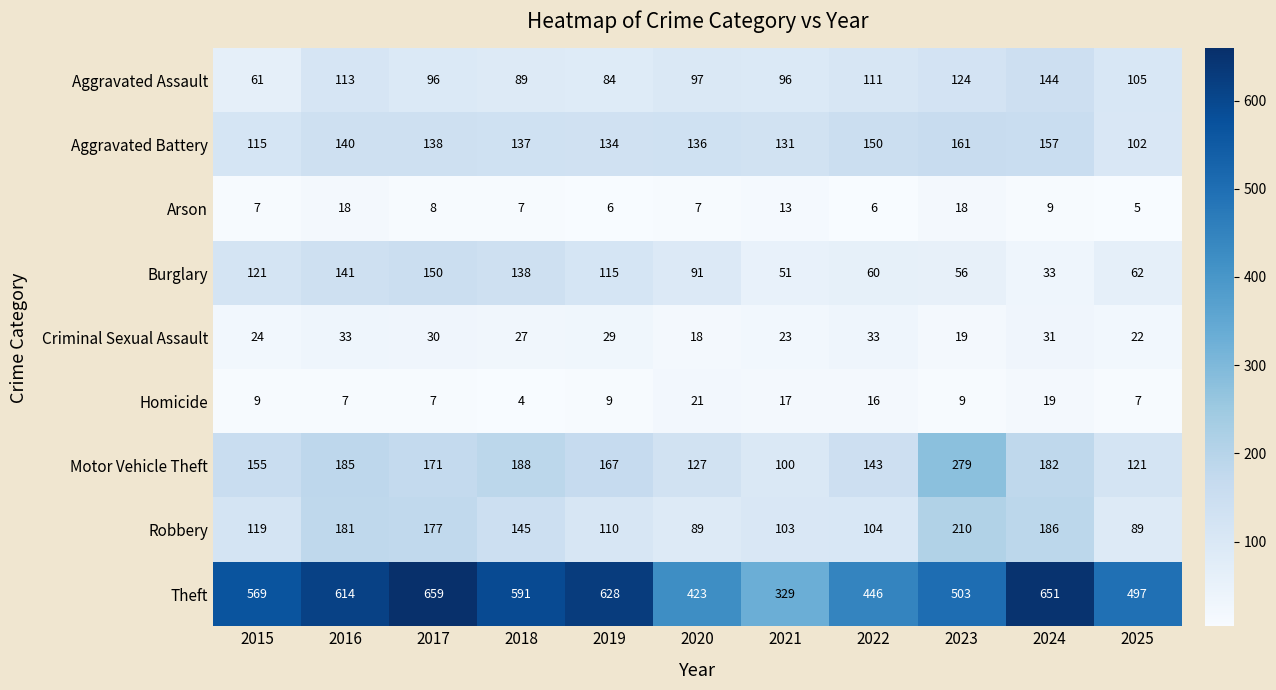

How many data points in Burglary are less than 91?

5